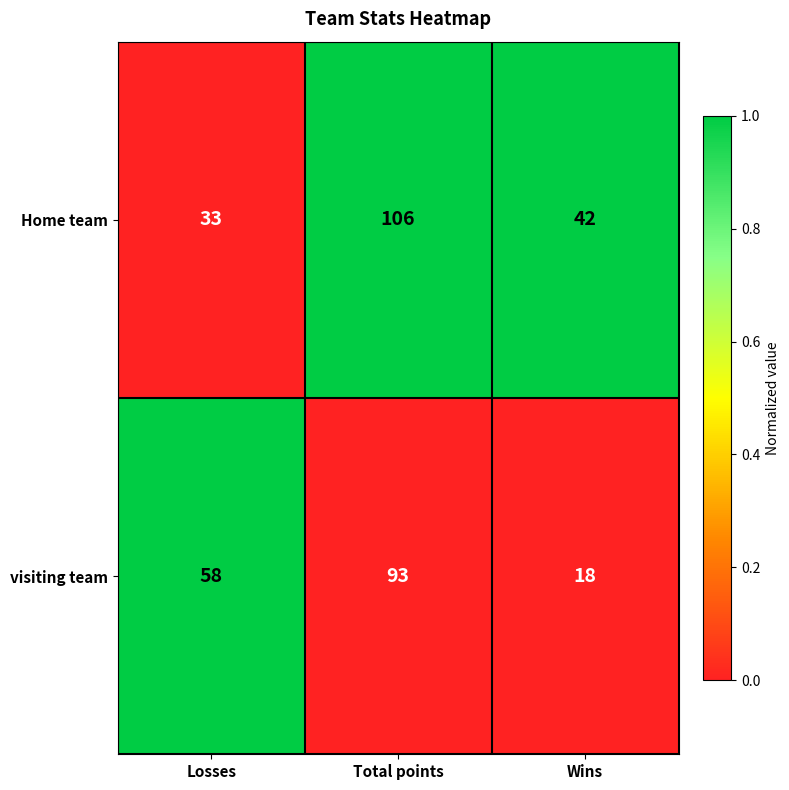

What is the spread (max minus min) of values at Total points?

13